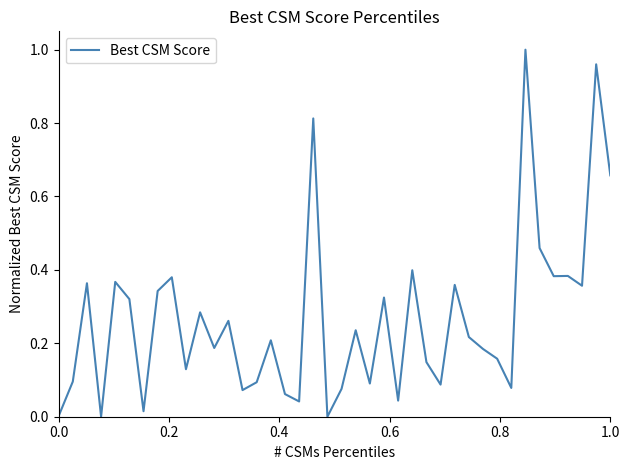

What is the average value?

0.3